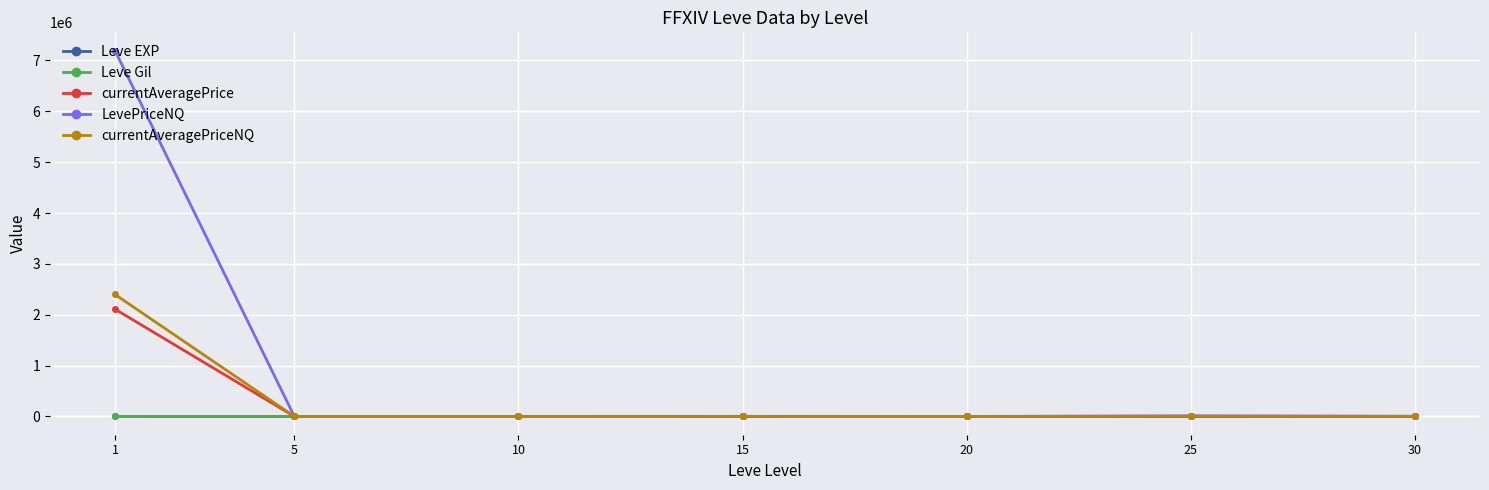

Which series has the largest total across all categories?

LevePriceNQ